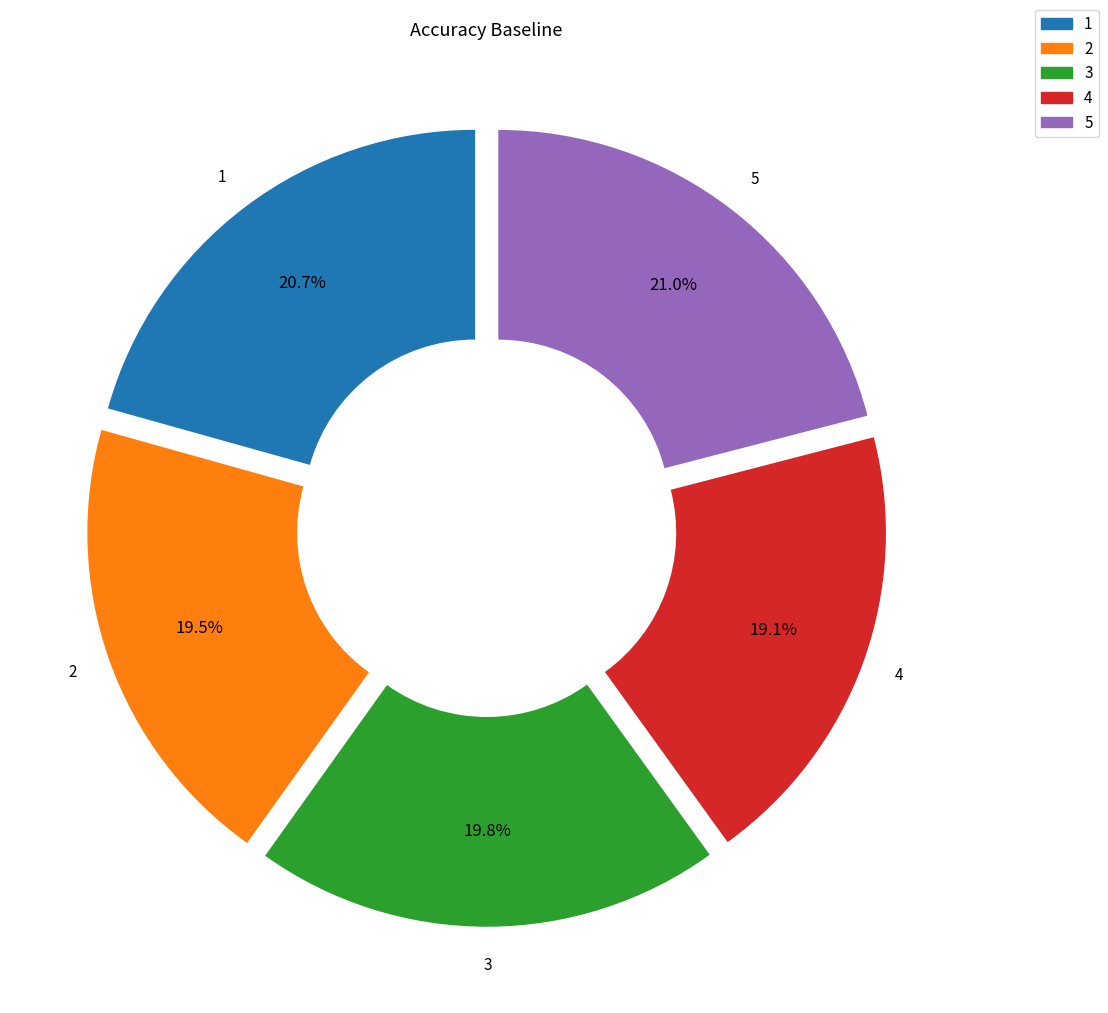

To the nearest percent, what portion does 1 represent?

21%